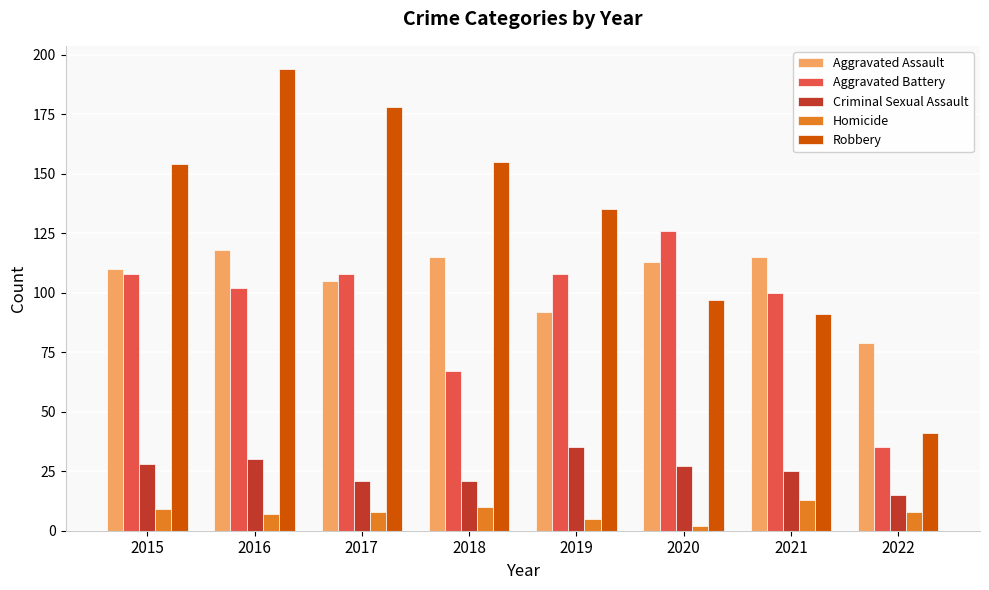

What is the difference between the maximum and minimum values in the Aggravated Battery series?

91